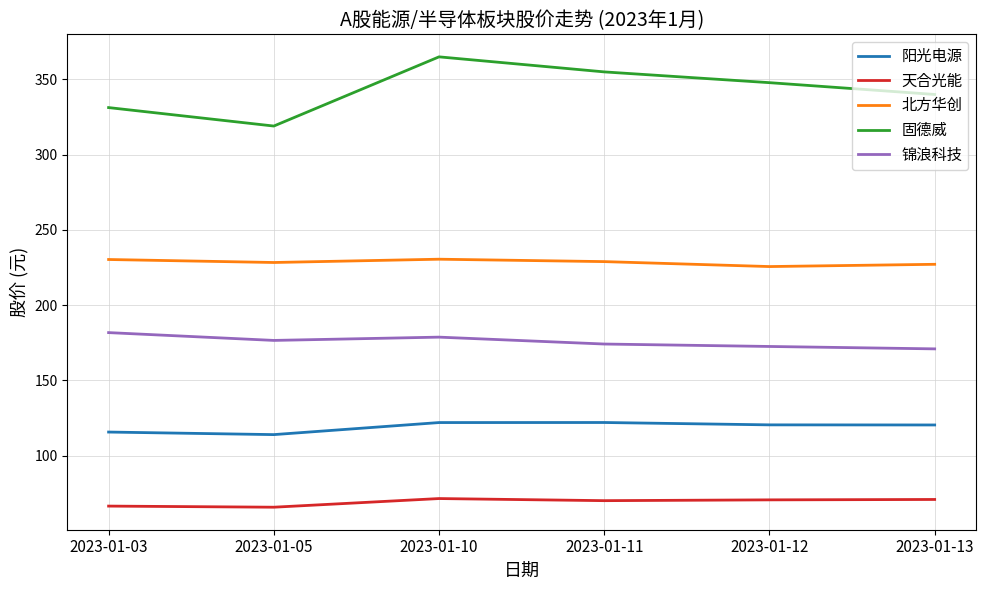

What is the total value across all series at 2023-01-05?

903.4